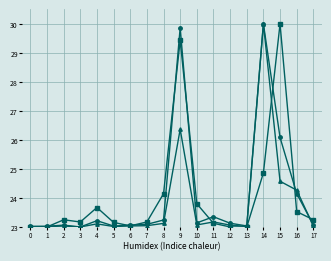

What is the spread (max minus min) of values at 14?

5.1